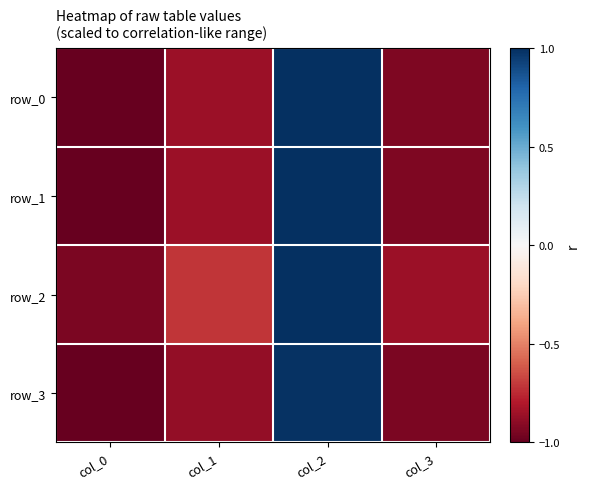

Is it true that row_1 equals -1.0 at col_0?

True